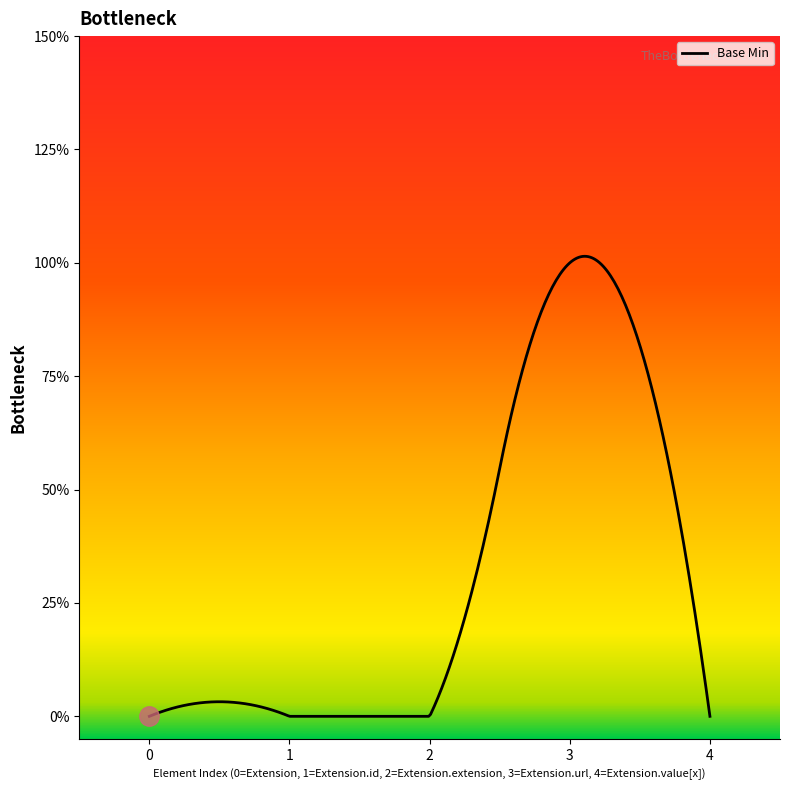

True or false: the data shows 0 at Extension.id.

False